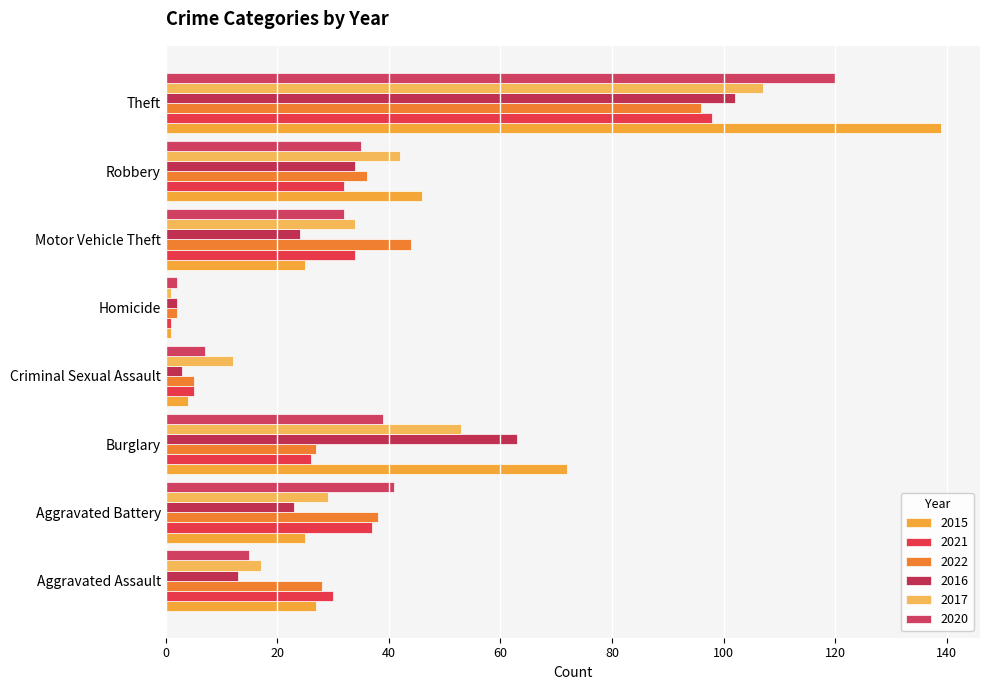

The value of 2022 at Homicide is 2. True or false?

True